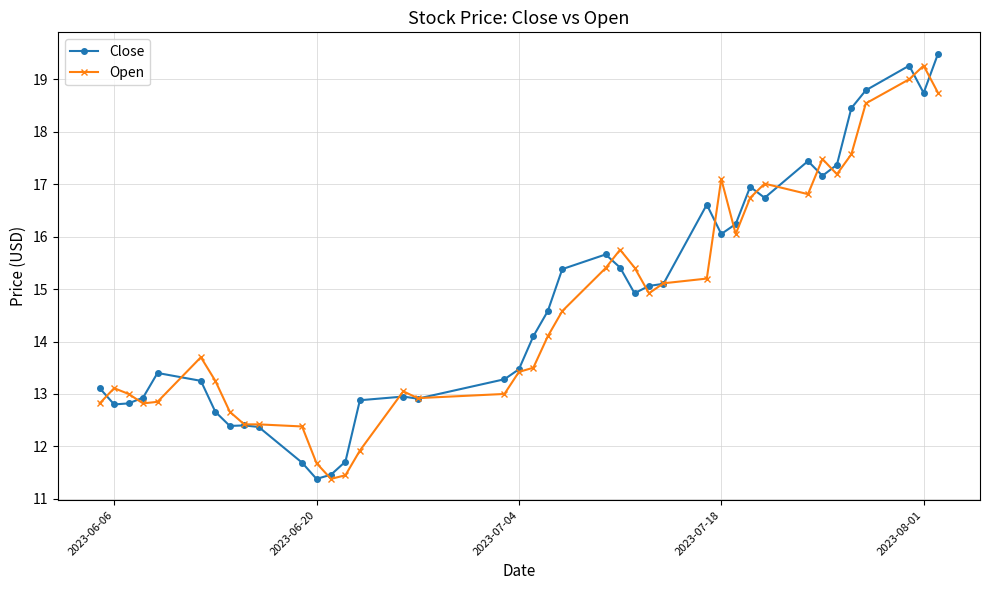

What is the highest value of the Close series?

19.5